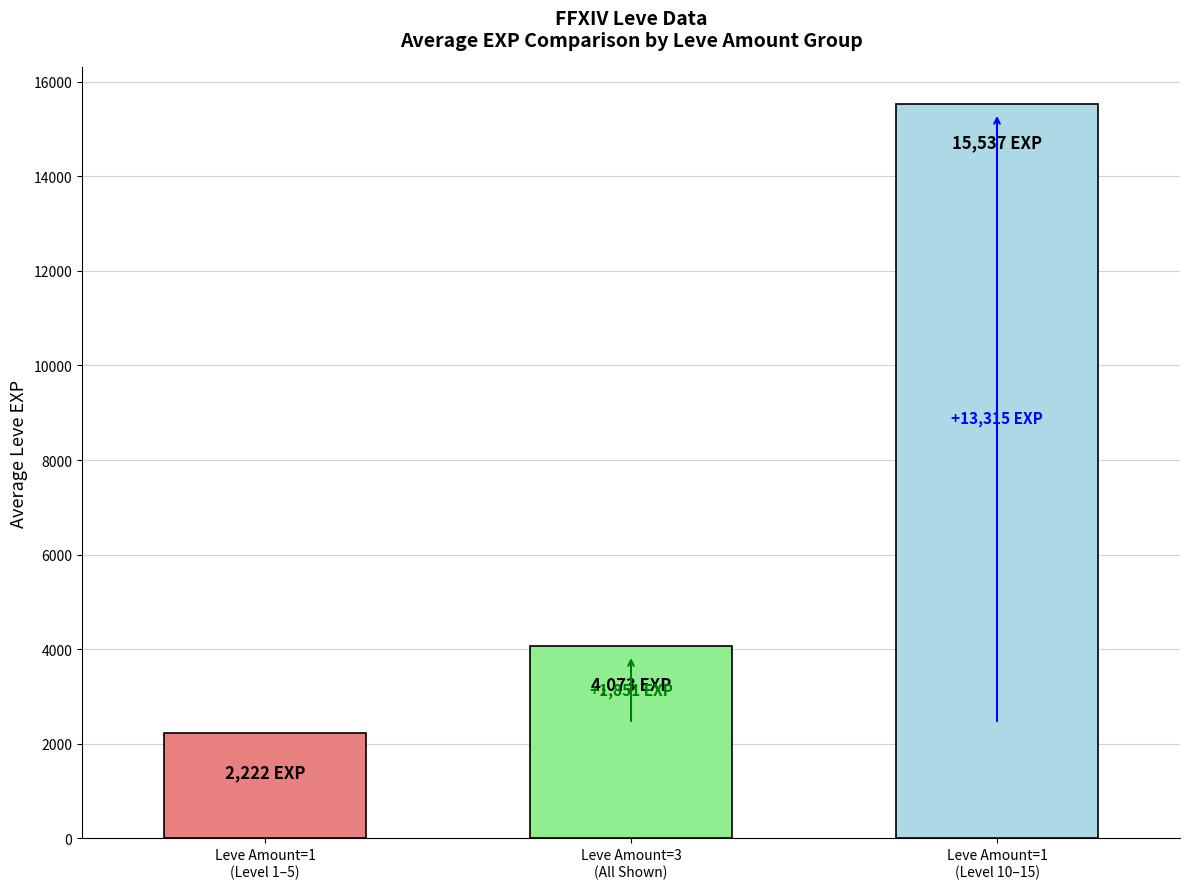

Rank the categories by value from highest to lowest.

Leve Amount=1
(Level 10–15), Leve Amount=3
(All Shown), Leve Amount=1
(Level 1–5)